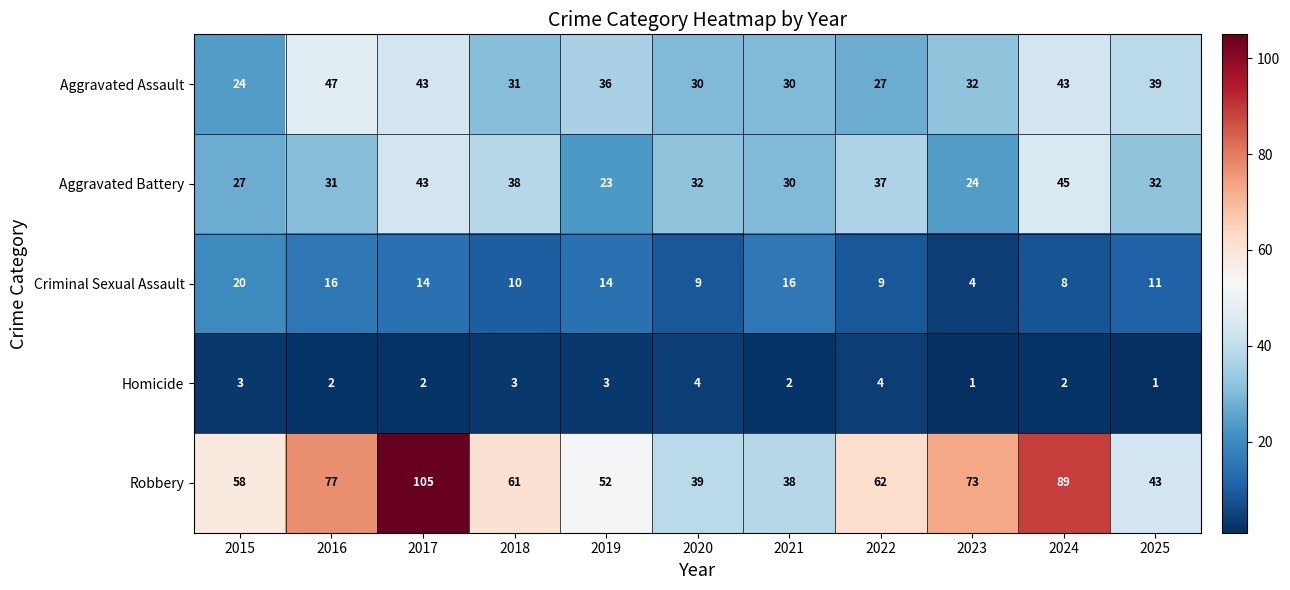

At which label does Aggravated Battery first exceed 32?

2017